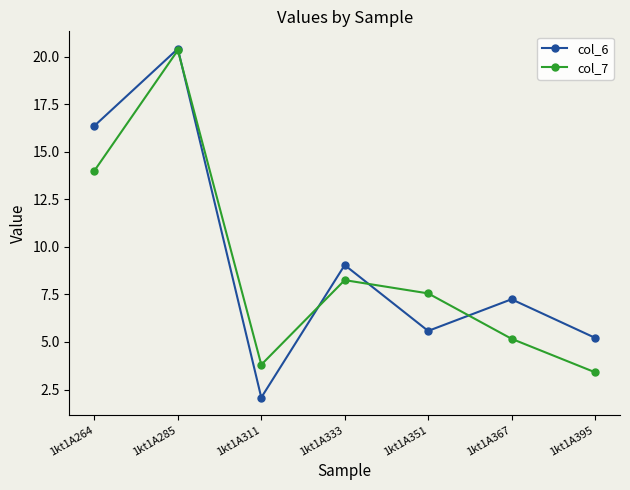

How many intersections are there between col_6 and col_7?

4